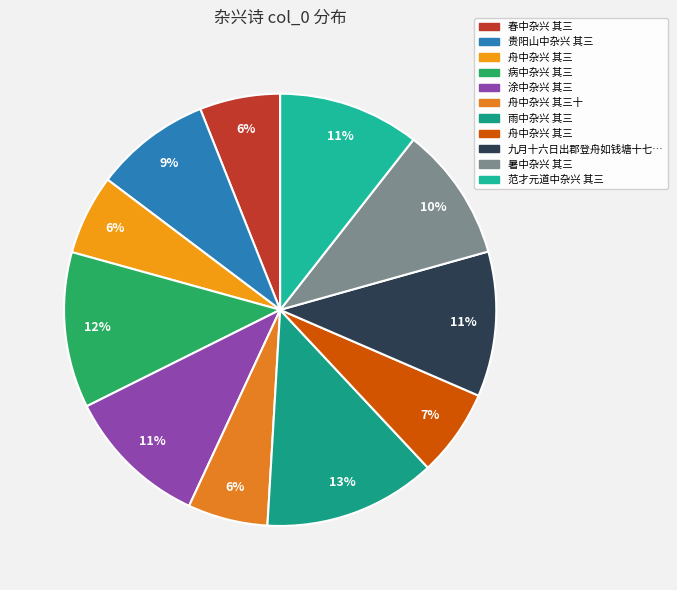

To the nearest percent, what is the average slice percentage?

9%